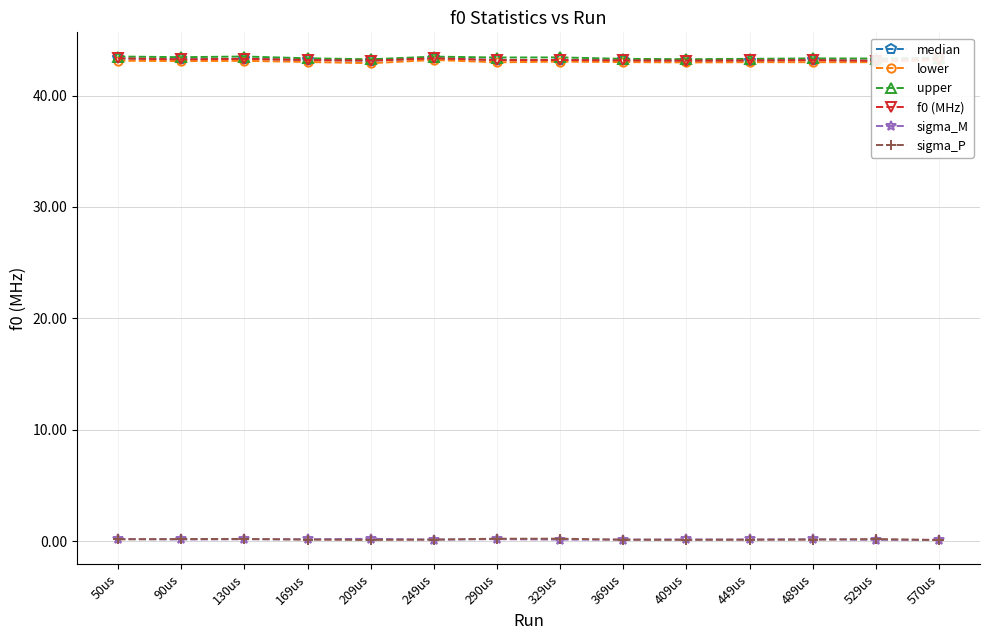

What are all the series names shown in the legend?

median, lower, upper, f0 (MHz), sigma_M, sigma_P